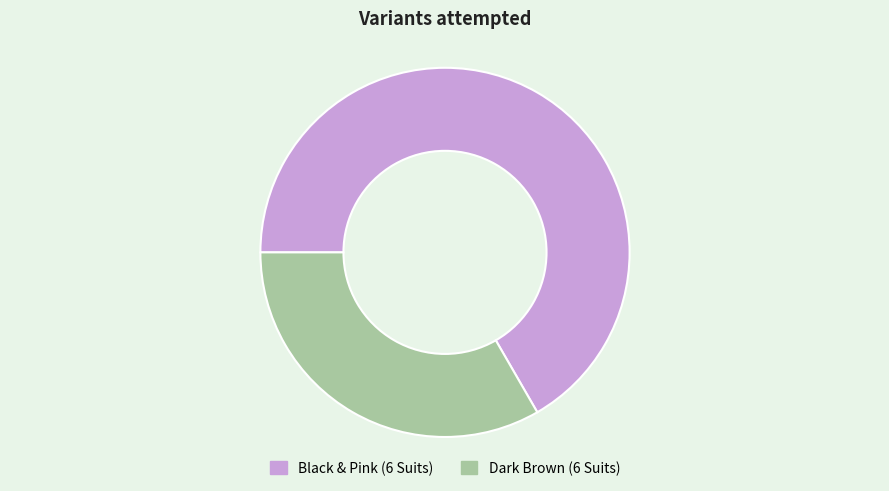

Rank the categories by value from lowest to highest.

Dark Brown (6 Suits), Black & Pink (6 Suits)